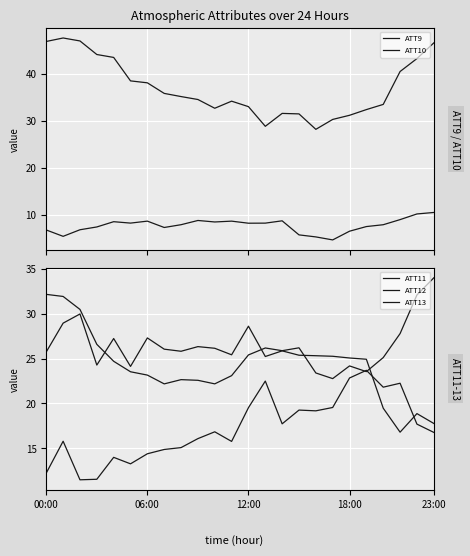

What is the difference between the maximum and minimum values in the ATT9 series?

5.8